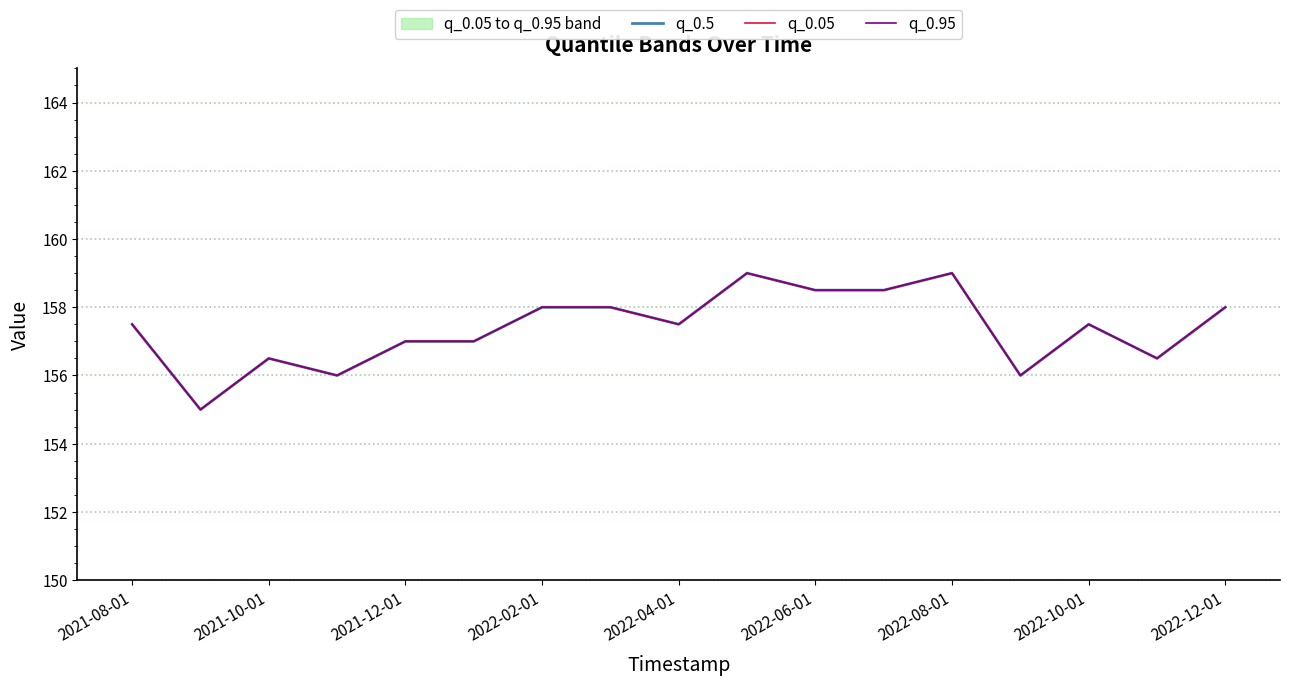

What is the sum of all q_0.05 values?

2675.5